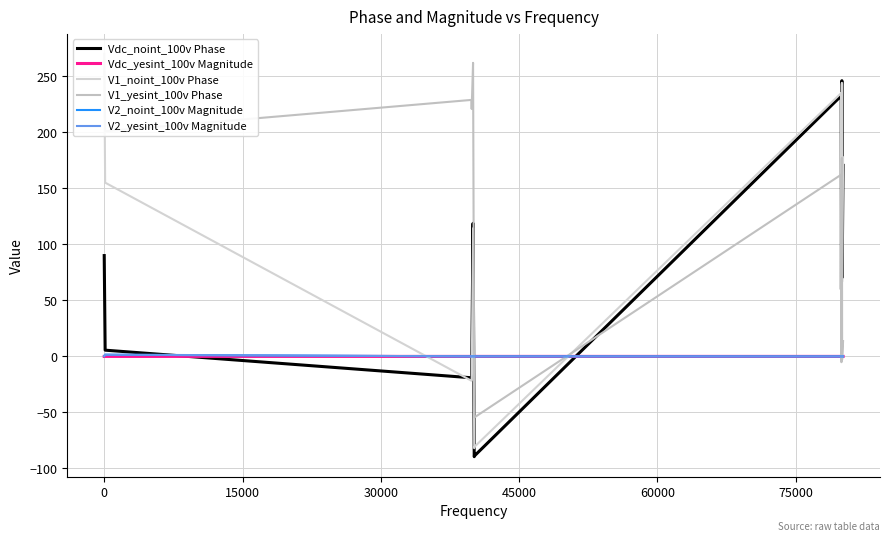

Which series has the widest spread of values?

V1_noint_100v Phase